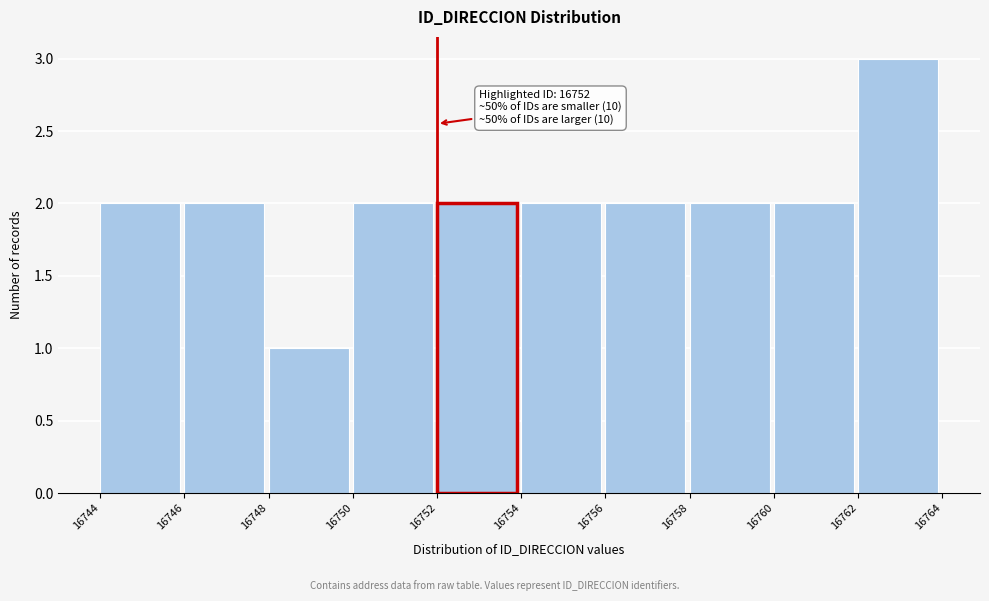

Over which range of the x-axis is the bar tallest?

16762 to 16764